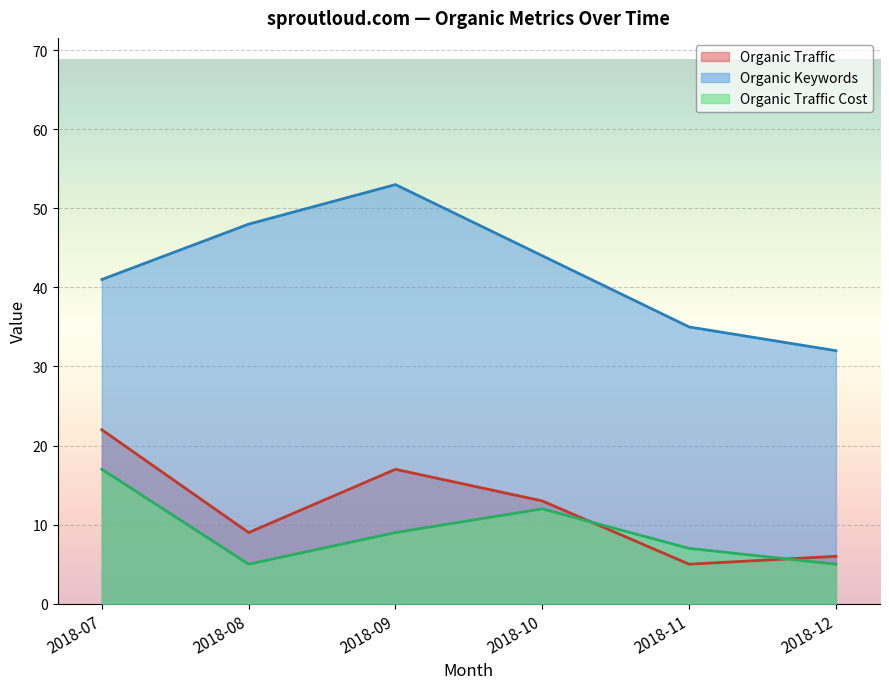

In Organic Traffic Cost, how many points are lower than both neighbors (excluding endpoints)?

1